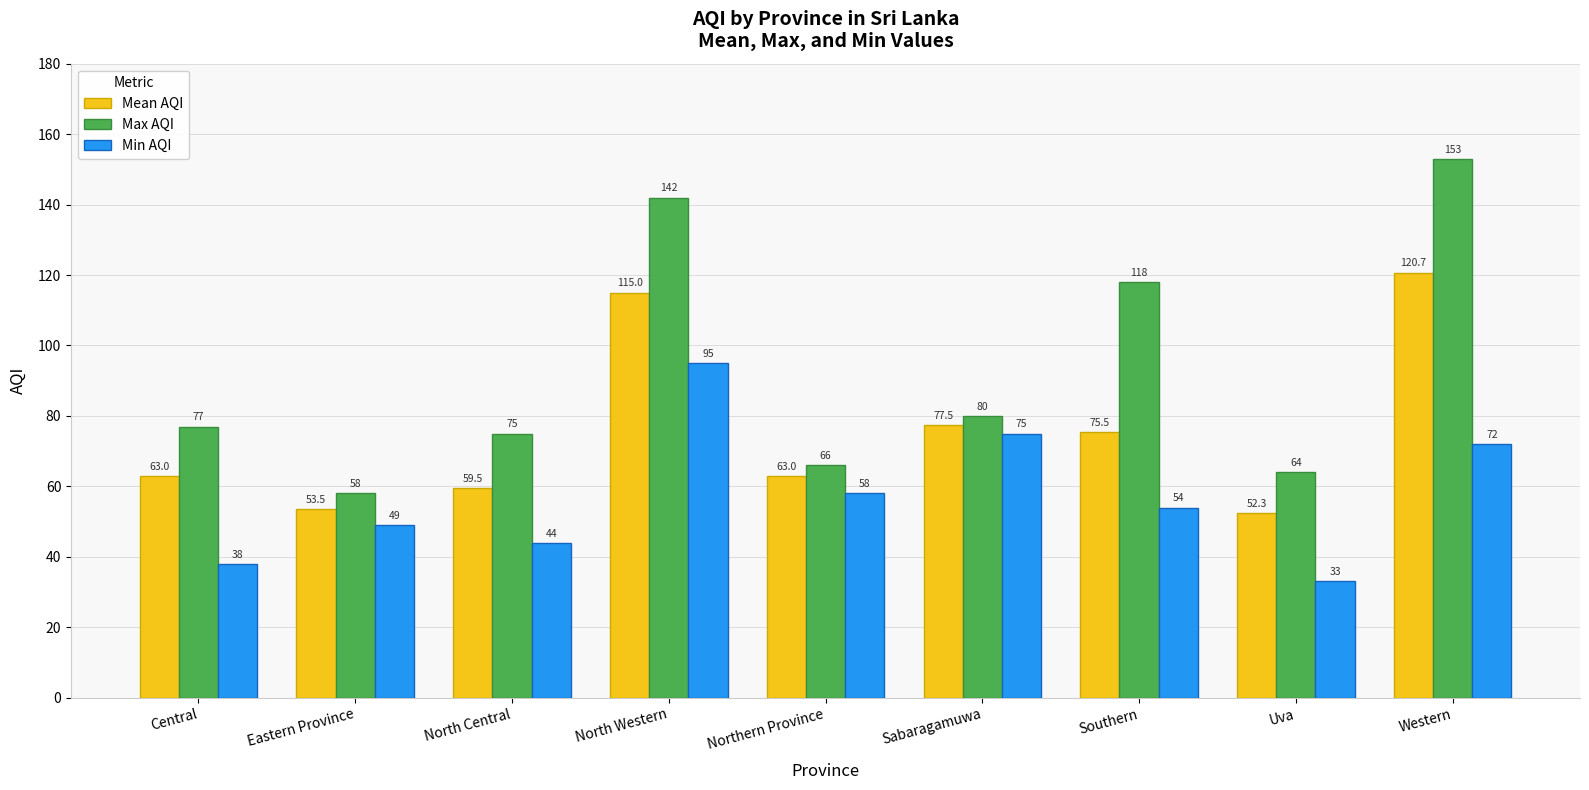

Read the Mean AQI value at Central.

63.0